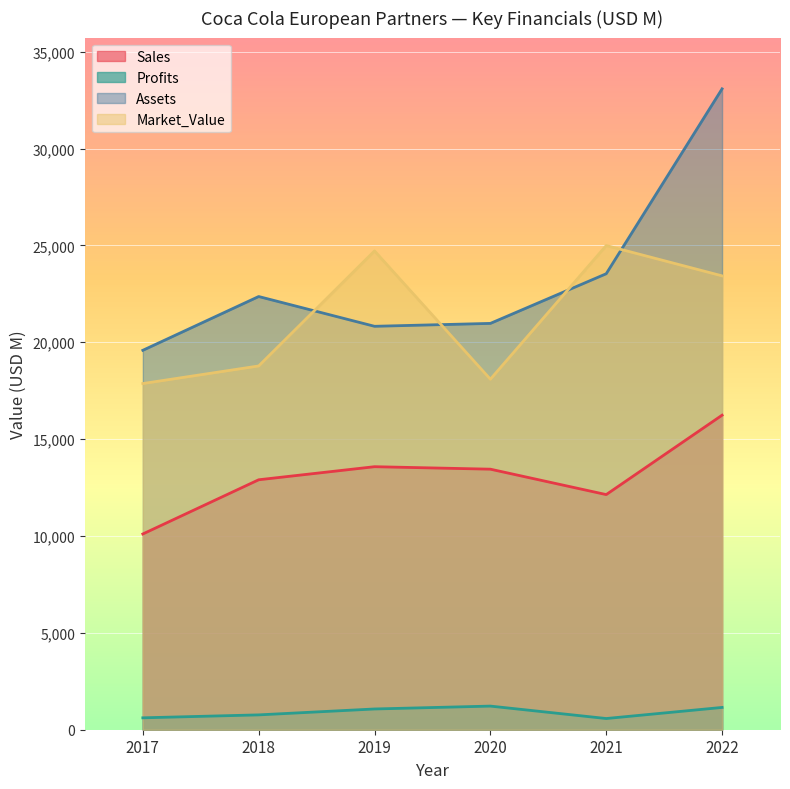

Which series has the largest range (max minus min)?

Assets